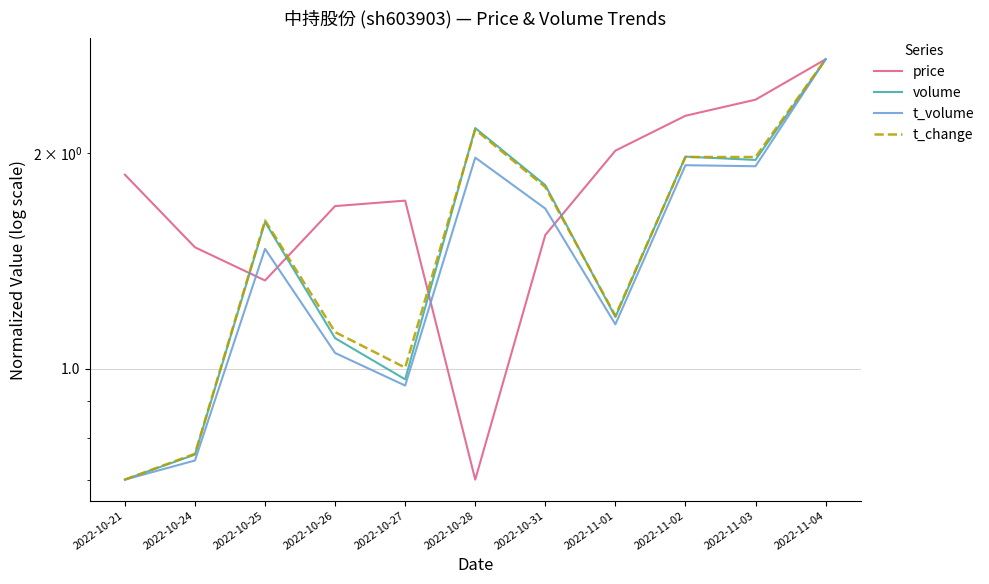

Reading right to left, list all the values displayed in this chart.

price: 2022-11-04=2.7	2022-11-03=2.4	2022-11-02=2.3	2022-11-01=2.0	2022-10-31=1.5	2022-10-28=0.7	2022-10-27=1.7	2022-10-26=1.7	2022-10-25=1.3	2022-10-24=1.5	2022-10-21=1.9
volume: 2022-11-04=2.7	2022-11-03=2.0	2022-11-02=2.0	2022-11-01=1.2	2022-10-31=1.8	2022-10-28=2.2	2022-10-27=1.0	2022-10-26=1.1	2022-10-25=1.6	2022-10-24=0.8	2022-10-21=0.7
t_volume: 2022-11-04=2.7	2022-11-03=1.9	2022-11-02=1.9	2022-11-01=1.2	2022-10-31=1.7	2022-10-28=2.0	2022-10-27=0.9	2022-10-26=1.1	2022-10-25=1.5	2022-10-24=0.7	2022-10-21=0.7
t_change: 2022-11-04=2.7	2022-11-03=2.0	2022-11-02=2.0	2022-11-01=1.2	2022-10-31=1.8	2022-10-28=2.2	2022-10-27=1.0	2022-10-26=1.1	2022-10-25=1.6	2022-10-24=0.8	2022-10-21=0.7